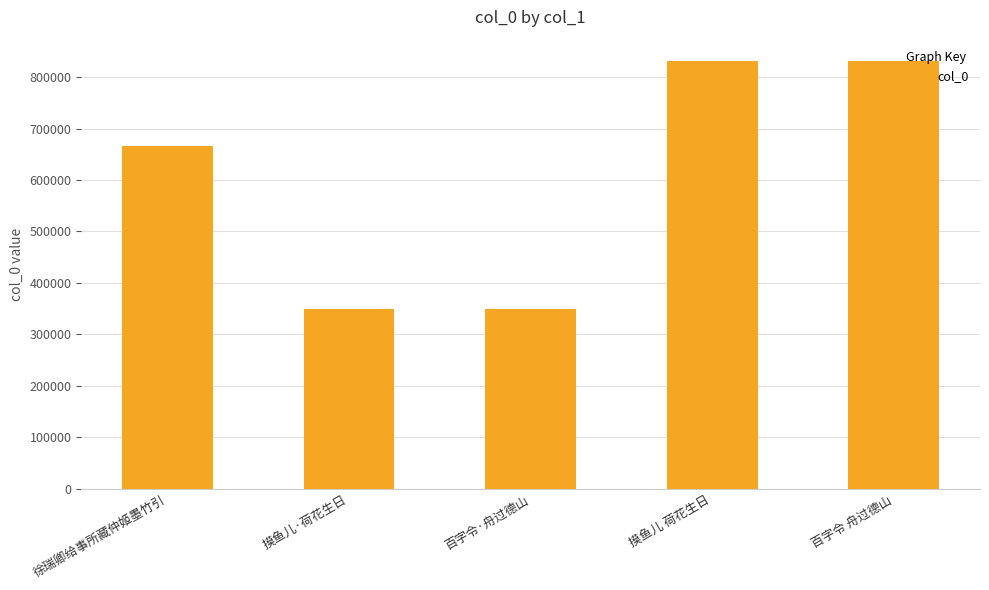

What is the value of the 2nd bar from the left?

350347